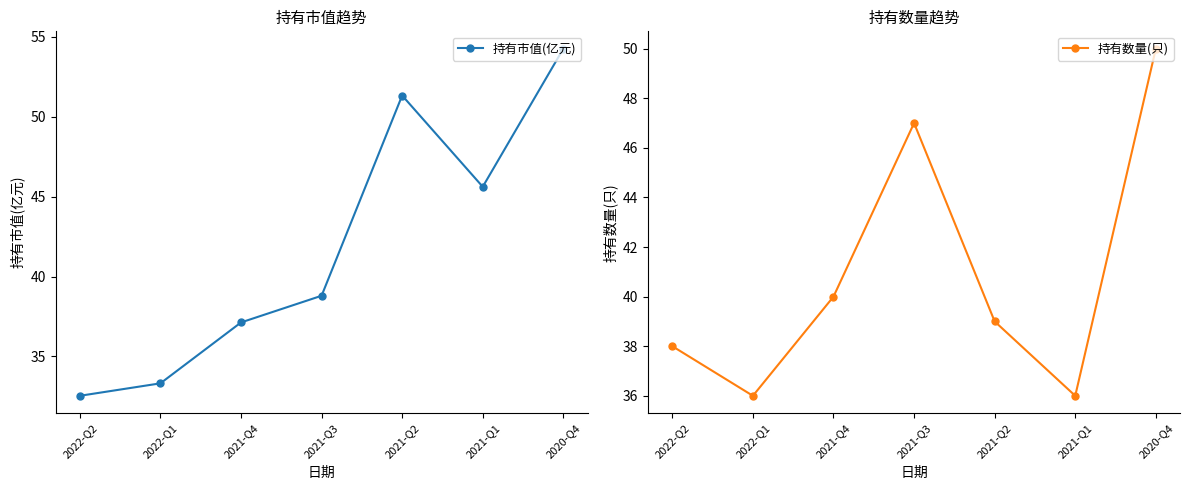

Which series has the widest spread of values?

持有市值(亿元)